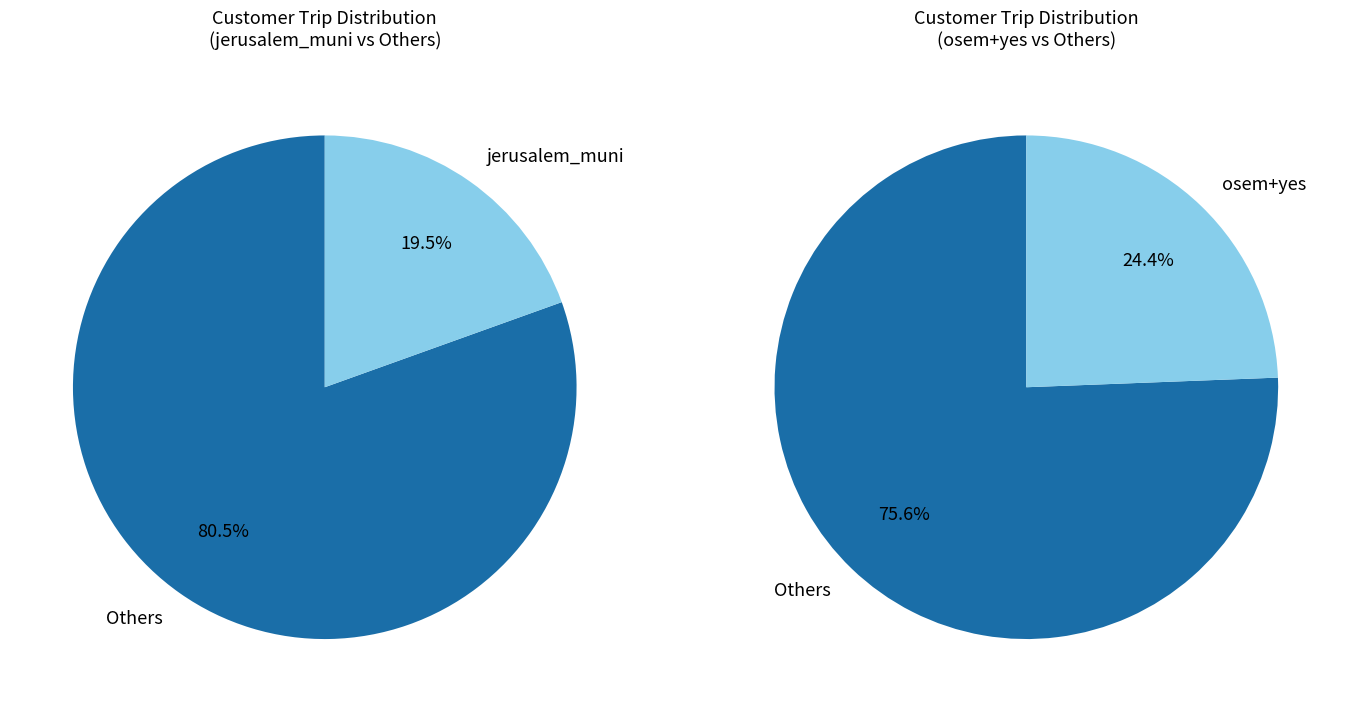

True or false: osem accounts for 12% of the total.

True